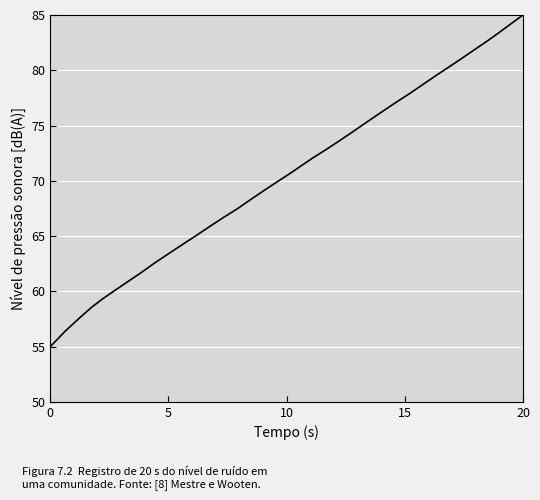

What is the difference between the maximum and minimum values?

30.0